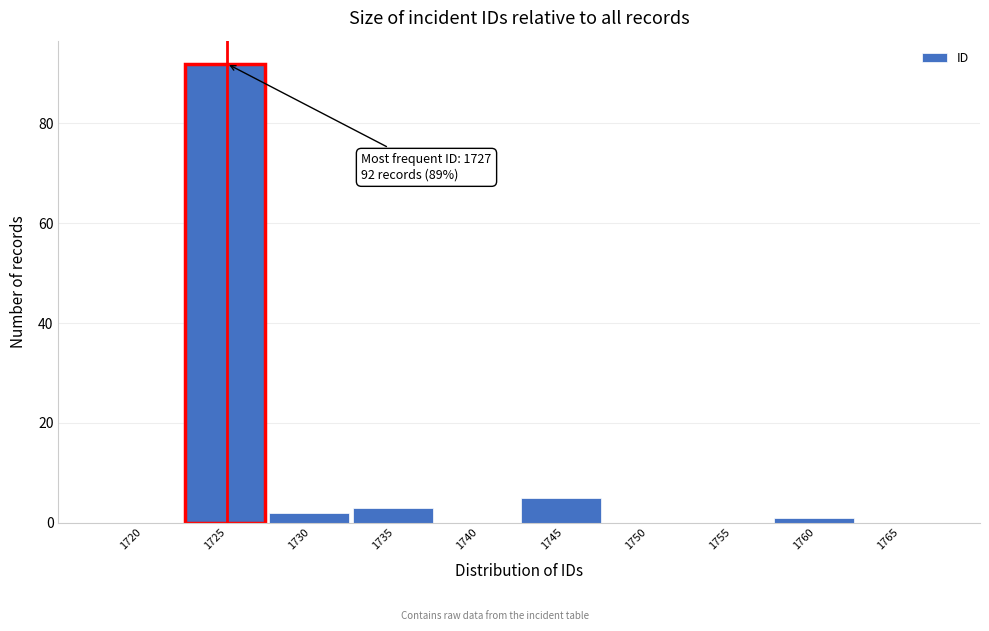

Reading left to right, what are all the values shown in this chart?

1720=0	1725=92	1730=2	1735=3	1740=0	1745=5	1750=0	1755=0	1760=1	1765=0